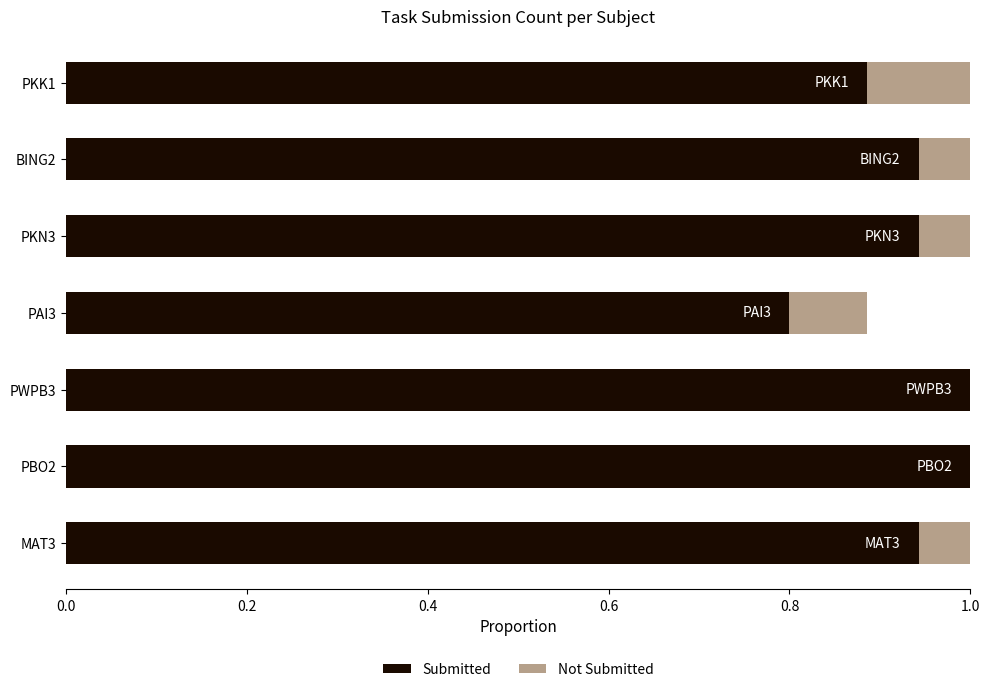

True or false: Submitted has a value of 0.8 at PAI3.

True